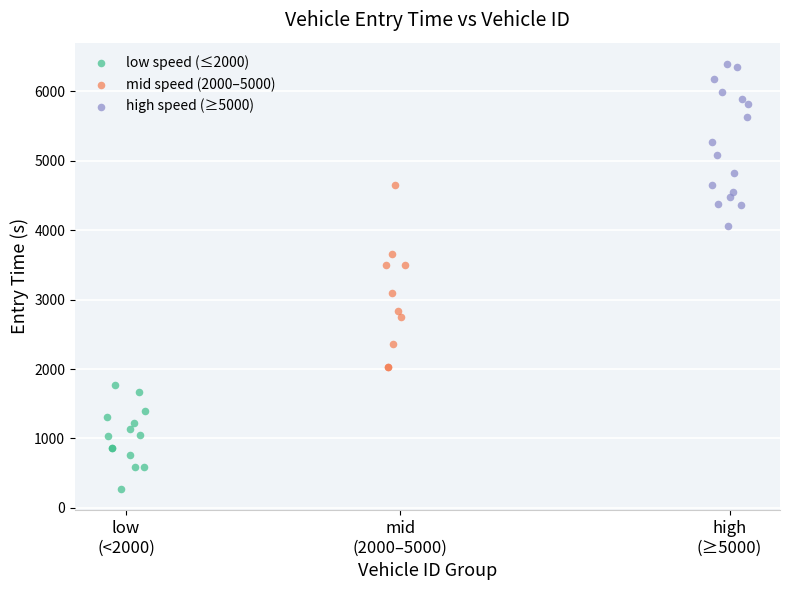

Which series contains the highest Y value?

high speed (≥5000)